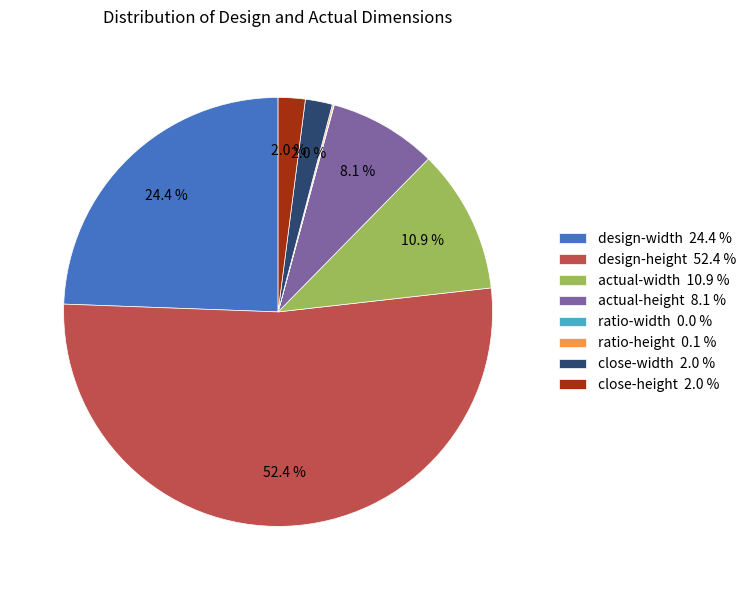

What portion of the pie excludes close-width 2.0 %?

98.0%